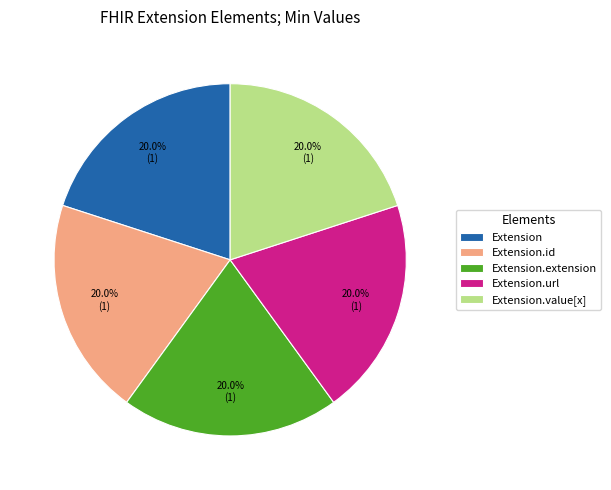

Is Extension the majority of the pie?

No